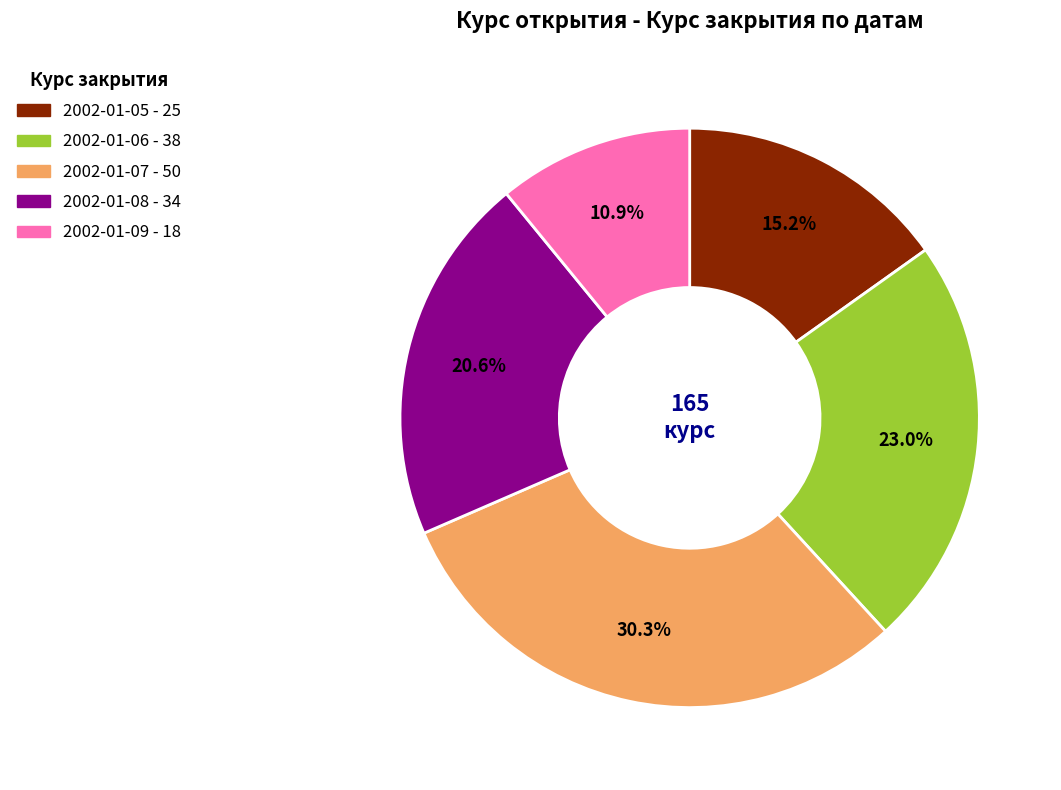

Between 2002-01-05 and 2002-01-08, which is larger?

2002-01-08